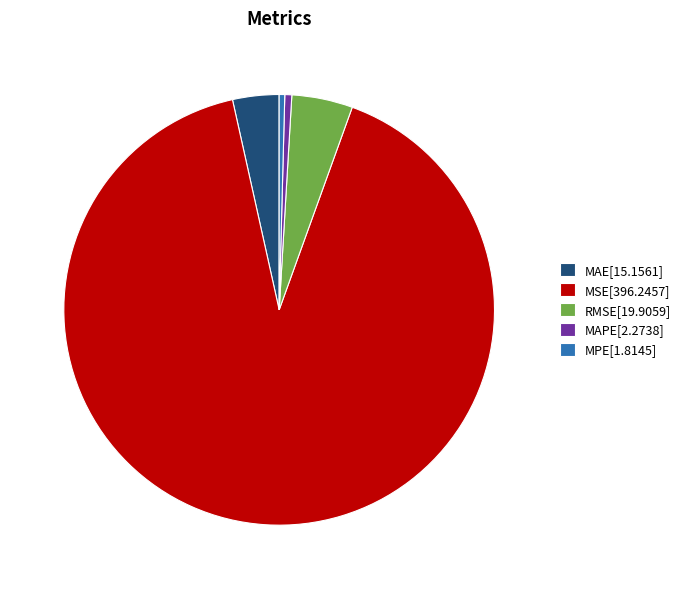

What is the ratio of the value at MSE[396.2457] to the value at MAE[15.1561]?

26.1